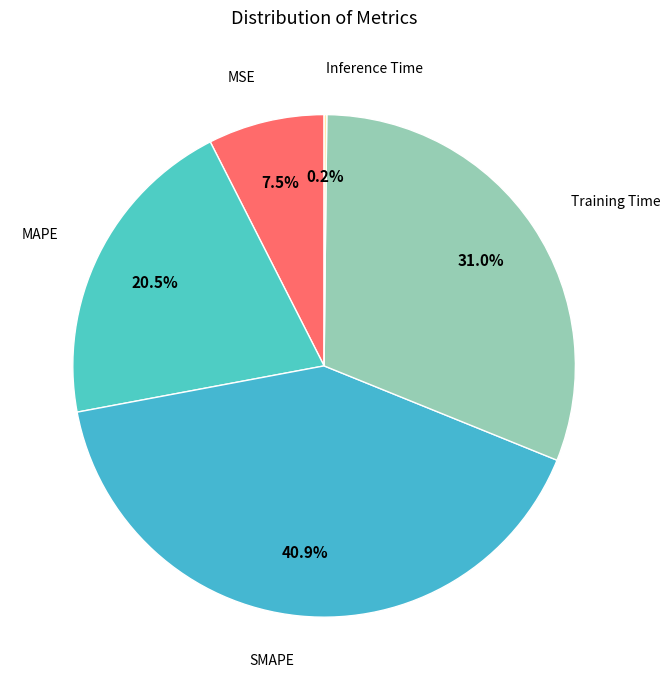

Which category has the smallest portion of the pie?

Inference Time